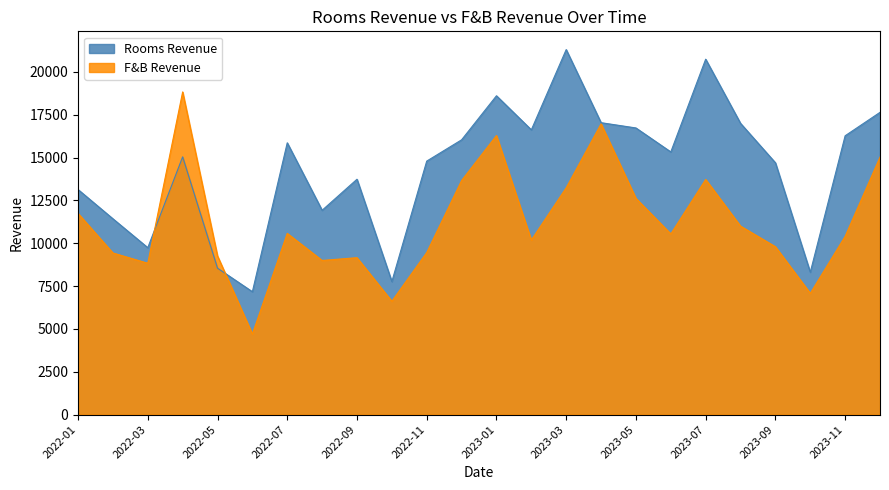

What position from the right is 2022-01?

24